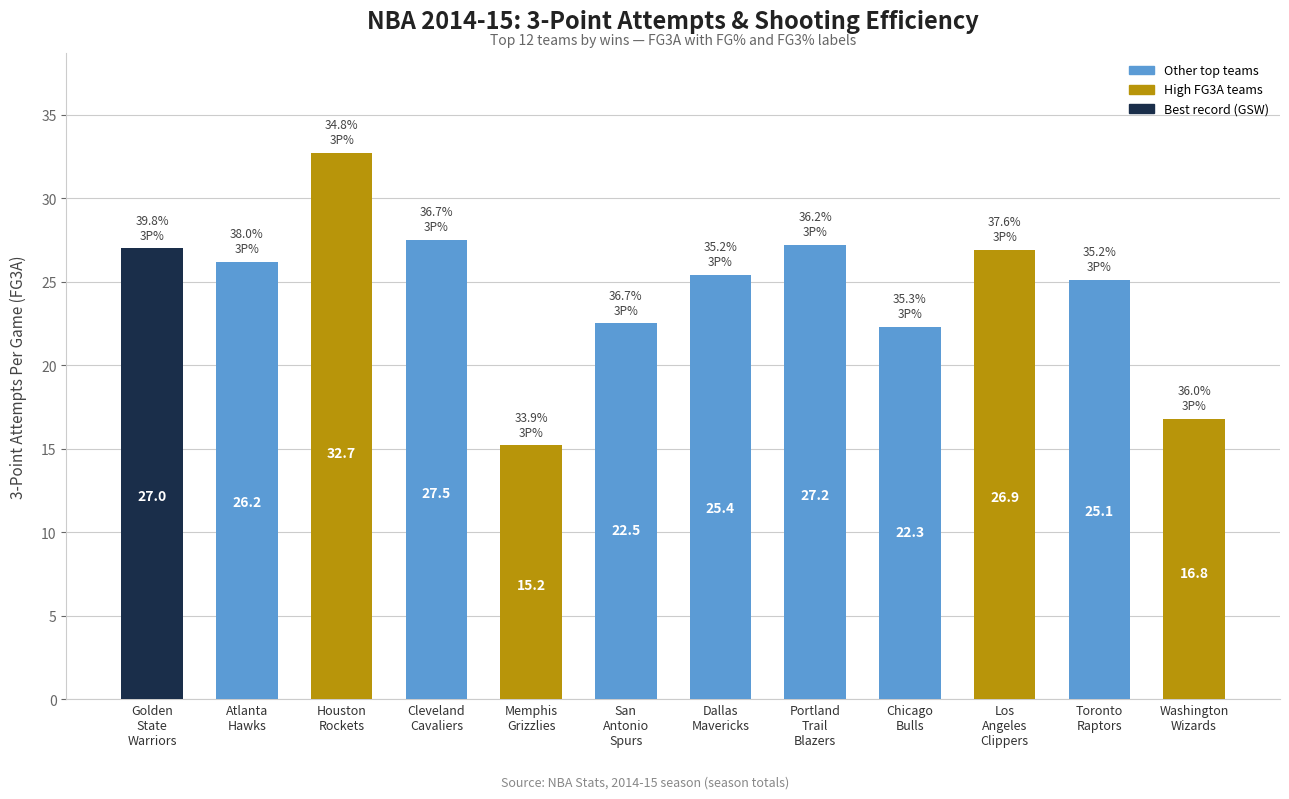

What is the label of the 1st bar from the right?

Washington
Wizards